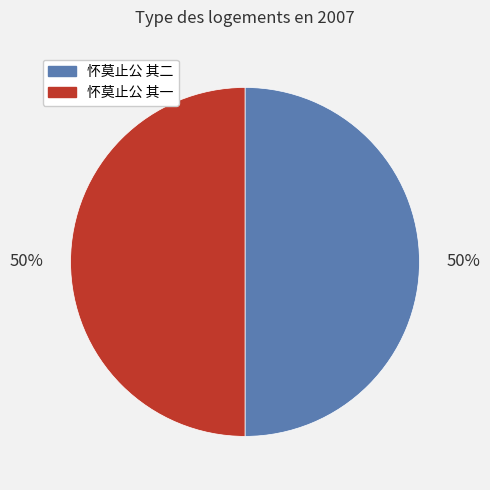

Approximately how many times larger is the value at 怀莫止公 其二 compared to 怀莫止公 其一?

1.0